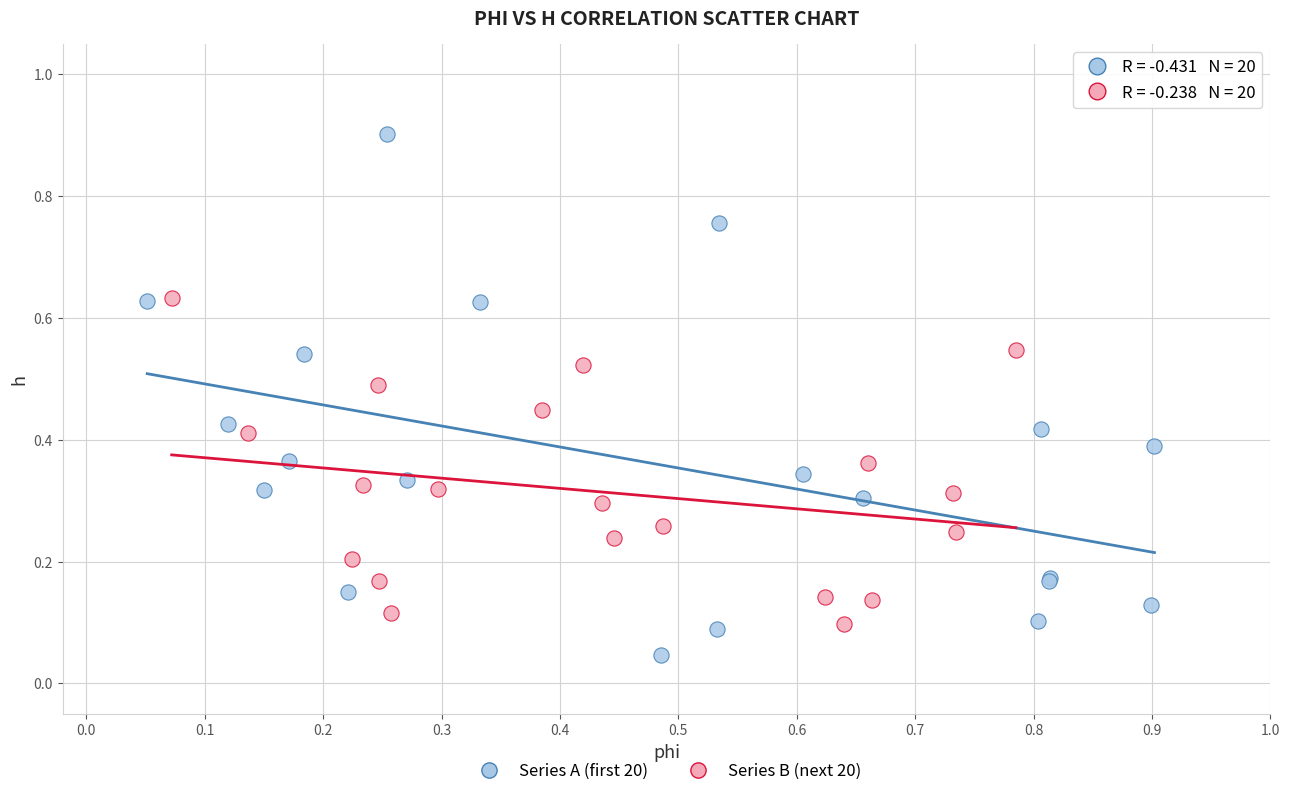

Which series reaches the maximum Y coordinate?

Series A (first 20)